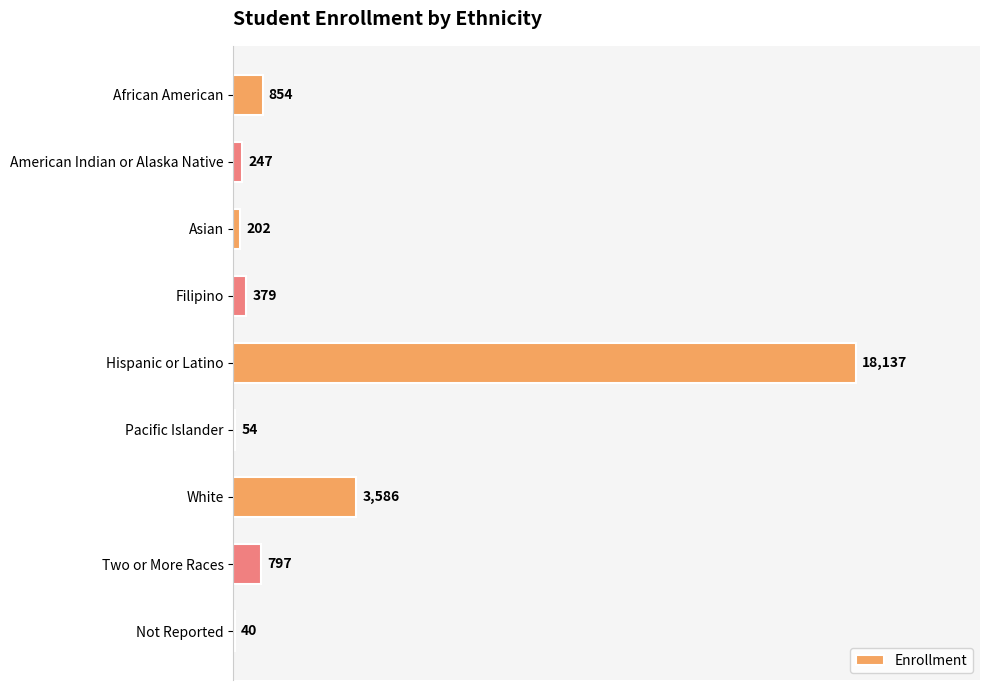

What is the sum of all values?

24296